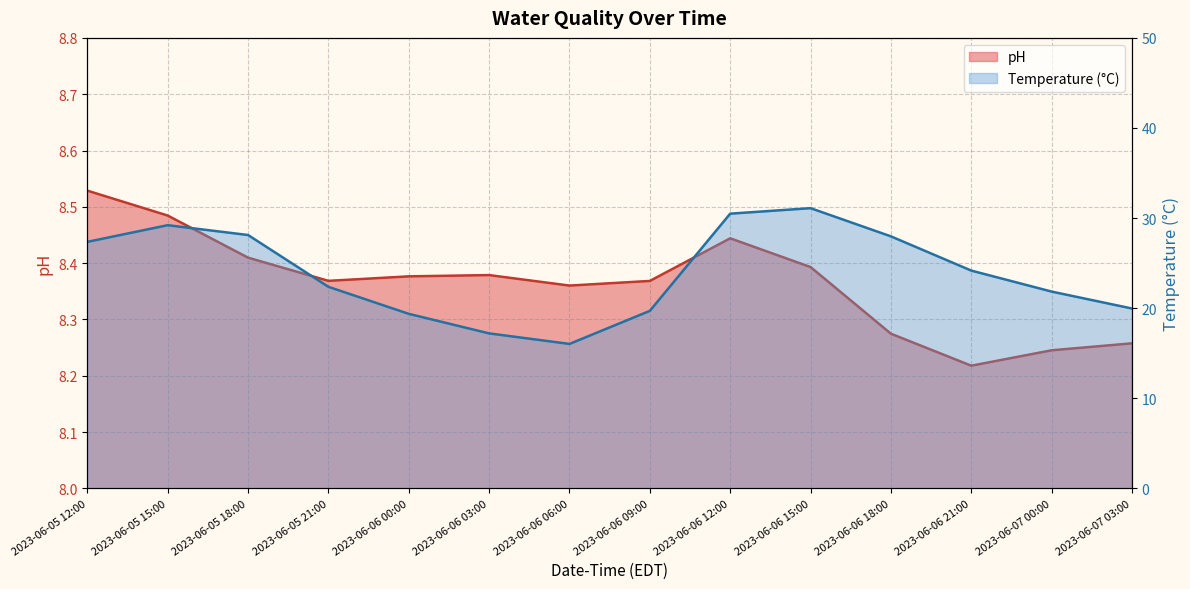

Is the value of Temperature (°C) at 2023-06-06 03:00 greater than the value of pH at 2023-06-06 00:00?

Yes